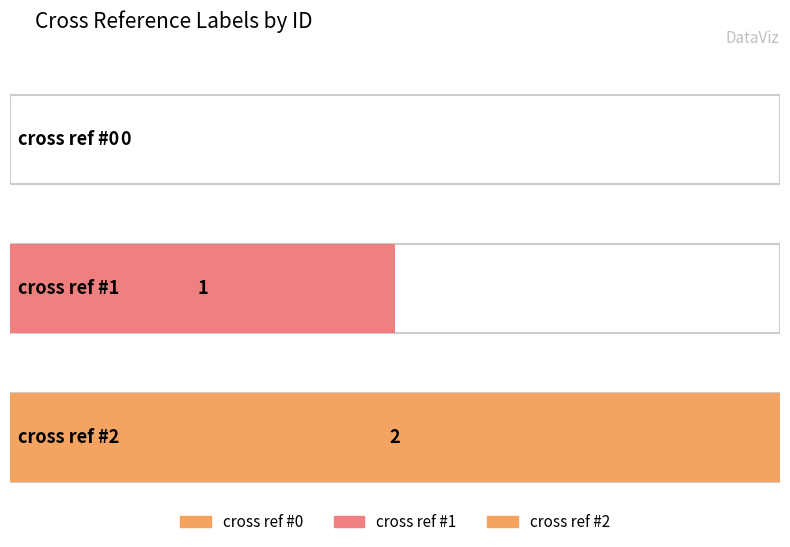

Reading left to right, list all the values displayed in this chart.

cross ref #0=0	cross ref #1=1	cross ref #2=2